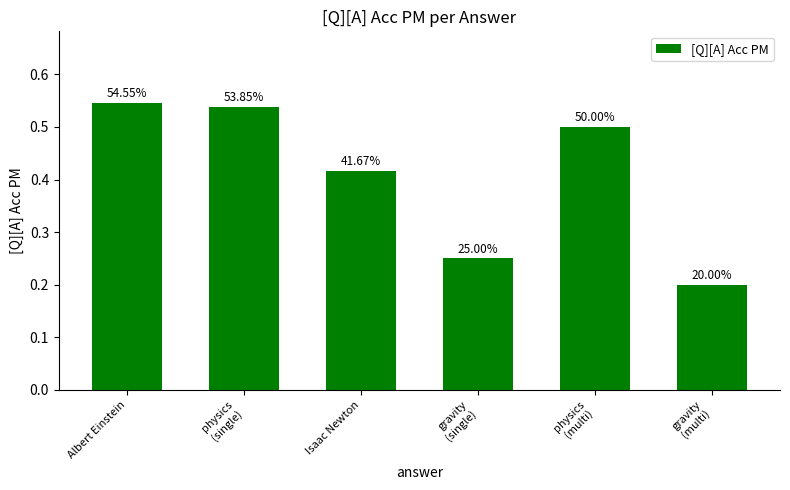

How many bars are there in total?

6